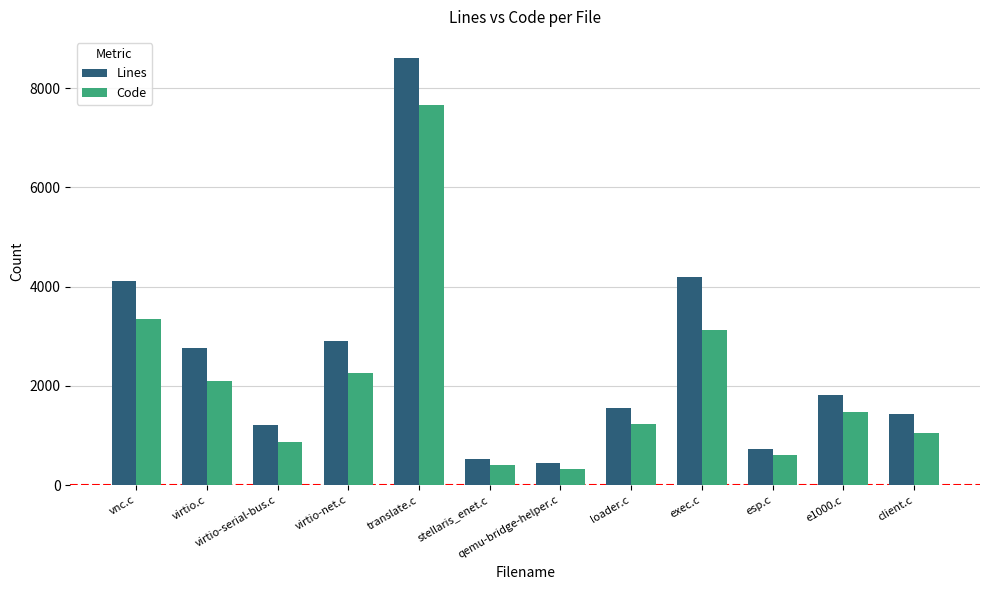

The value of Code at vnc.c is 6024. True or false?

False